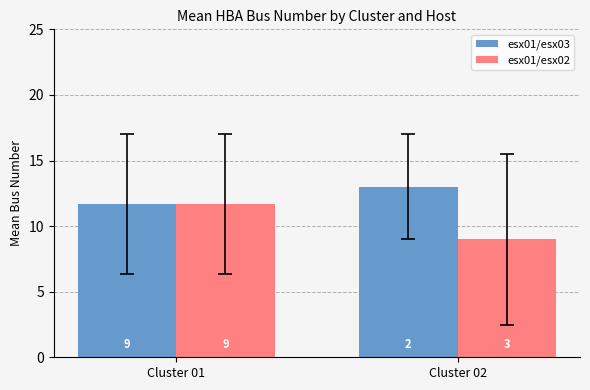

At which category is the sum across all series the highest?

Cluster 01